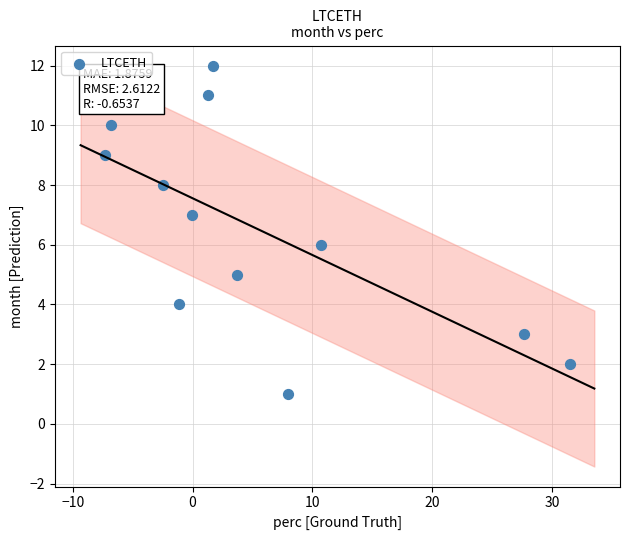

How many data points are displayed?

12